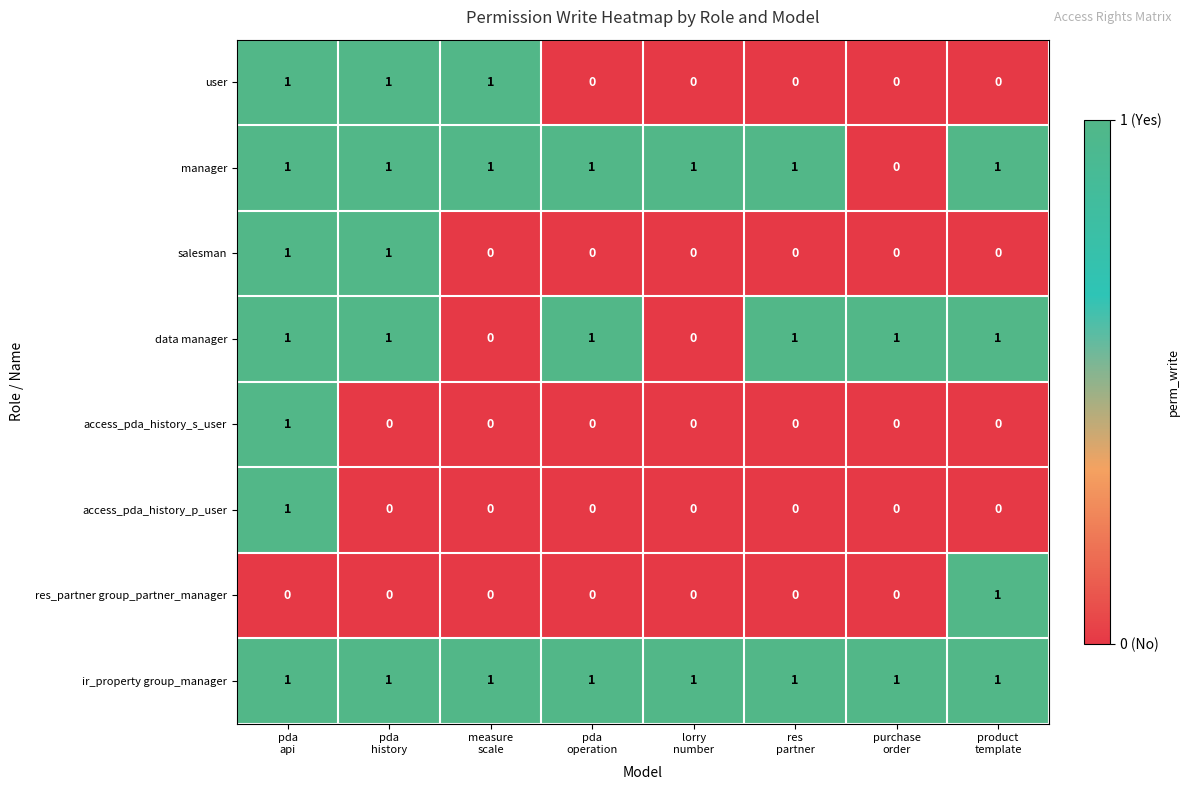

What is the sum of all data manager values?

6